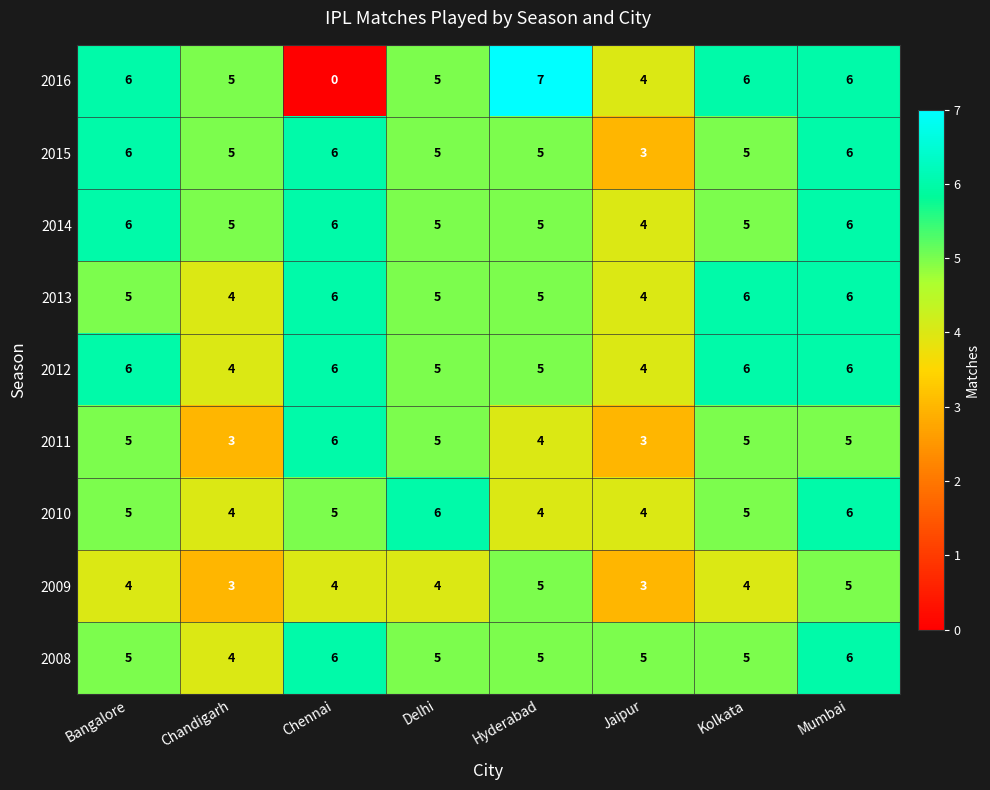

What is the sum of the 2009 values at Jaipur and Chandigarh?

6